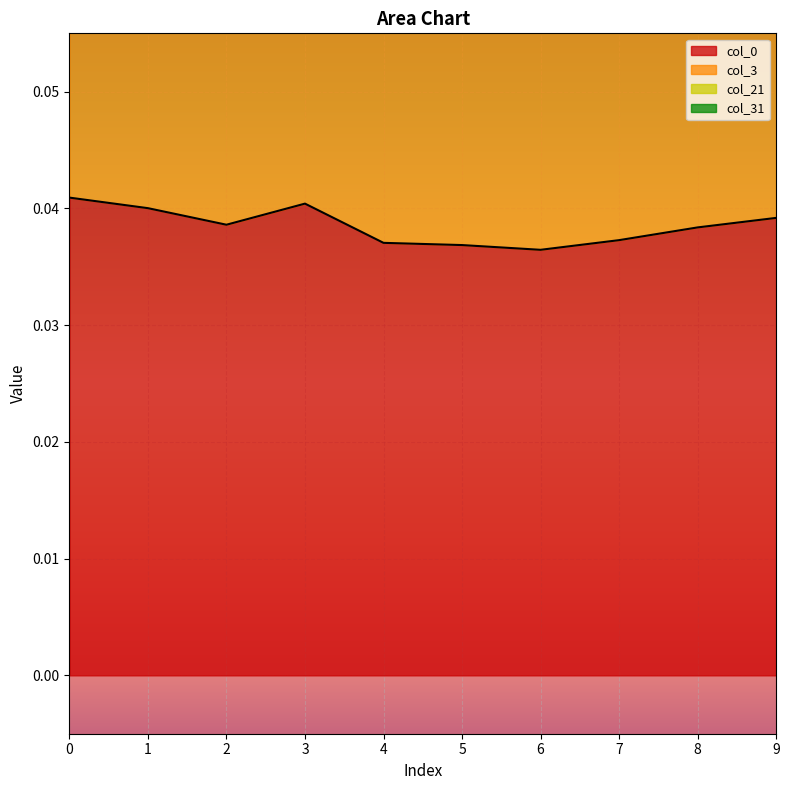

The col_0 series shows 0.0 at 6. True or false?

True